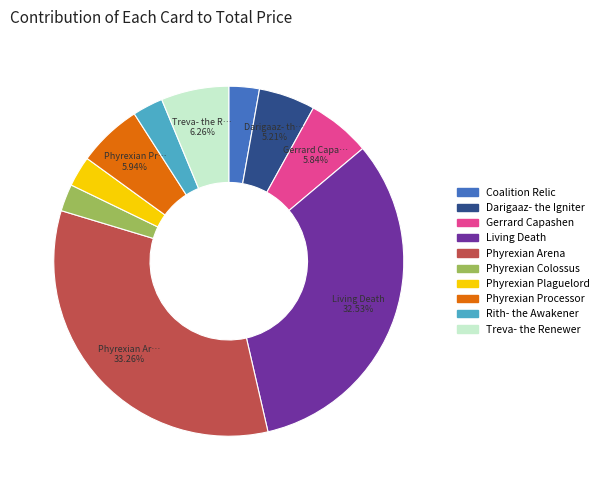

Count the number of slices in the pie.

10